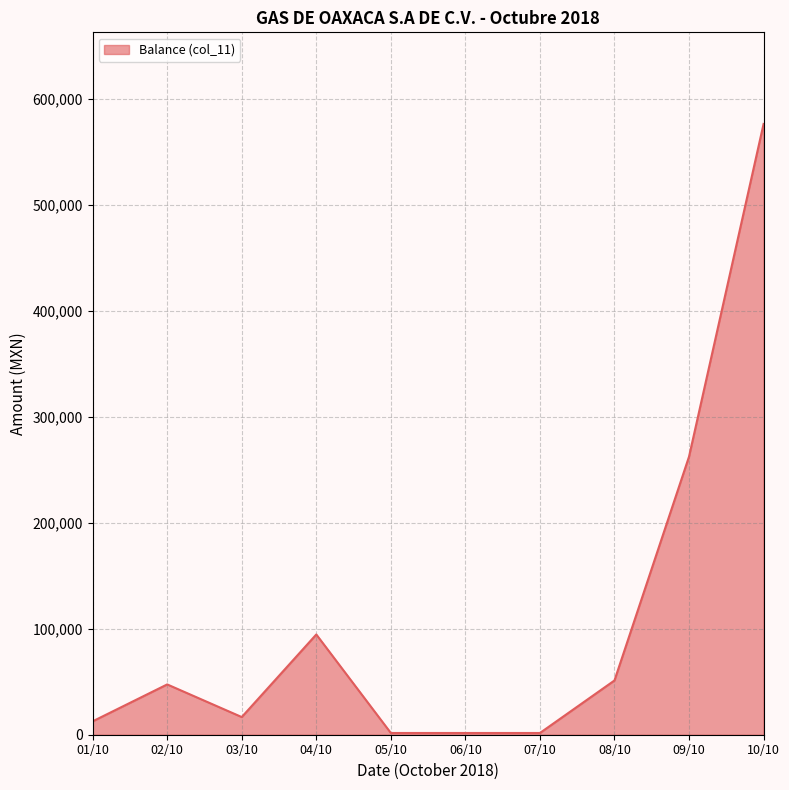

Where is the data nearest to the value 288830?

09/10